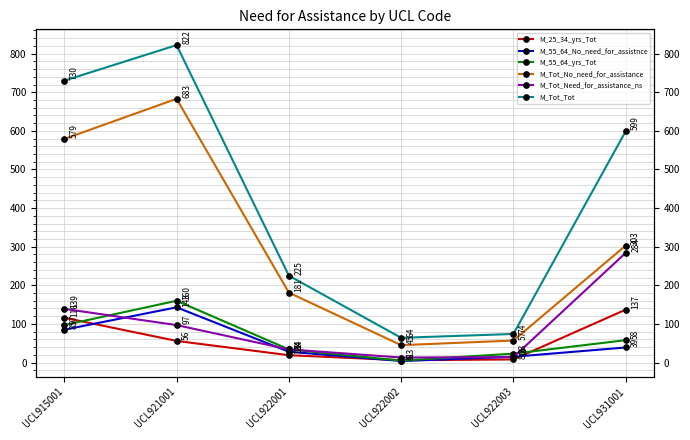

What is the maximum value shown in the chart?

822